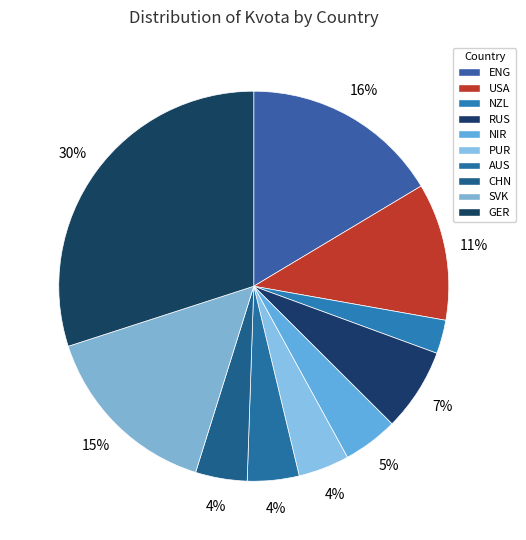

How many segments does this pie chart have?

10